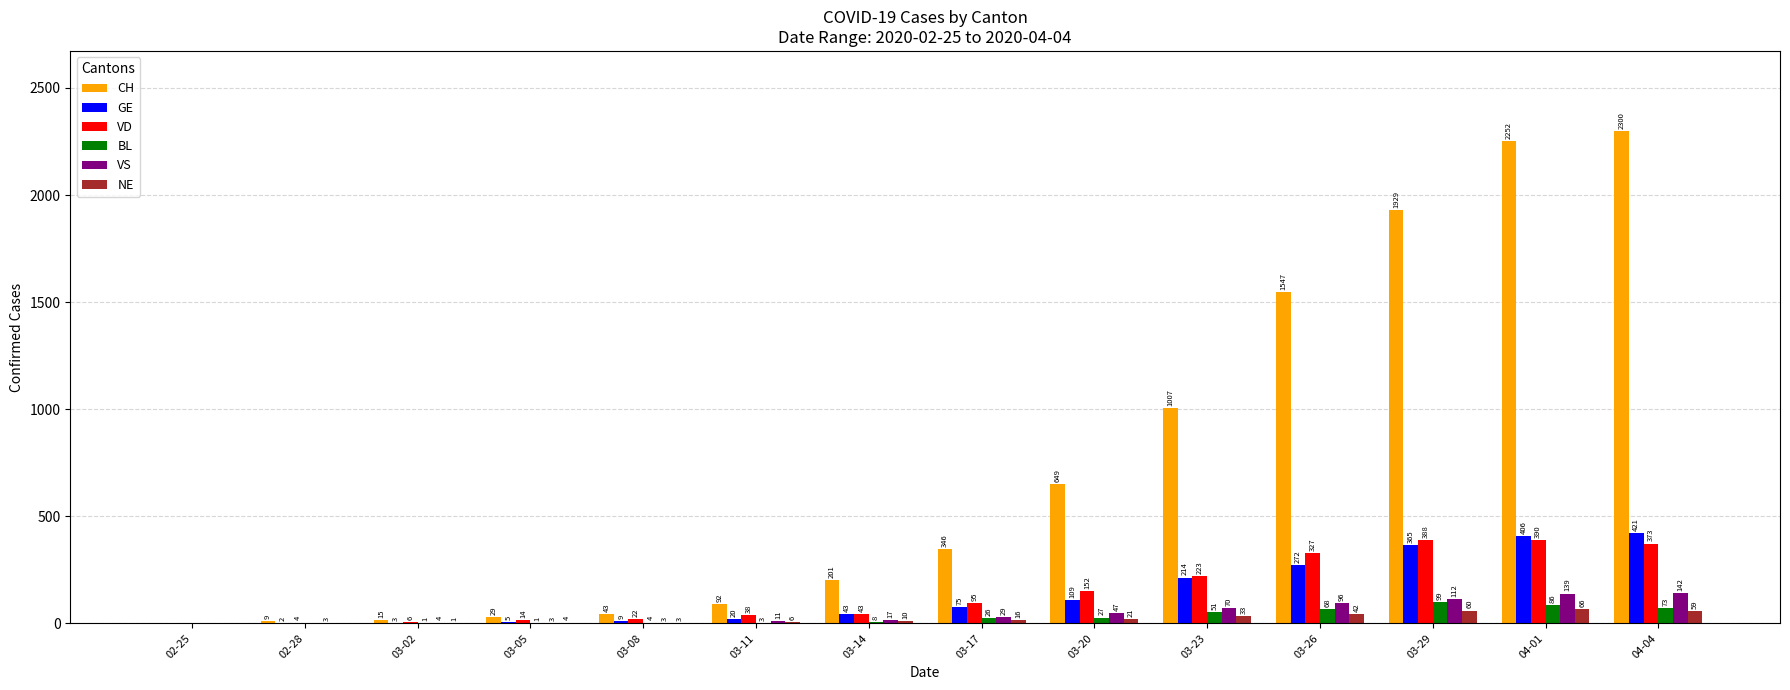

At which label is VD closest to 195?

03-23